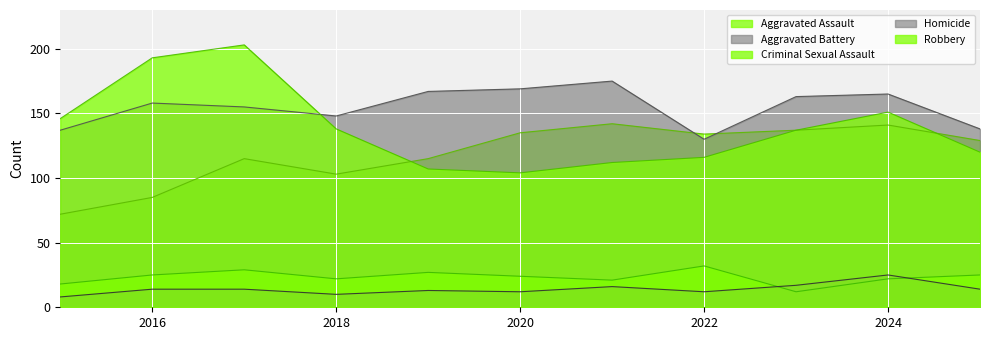

How many lines are shown in the chart?

5